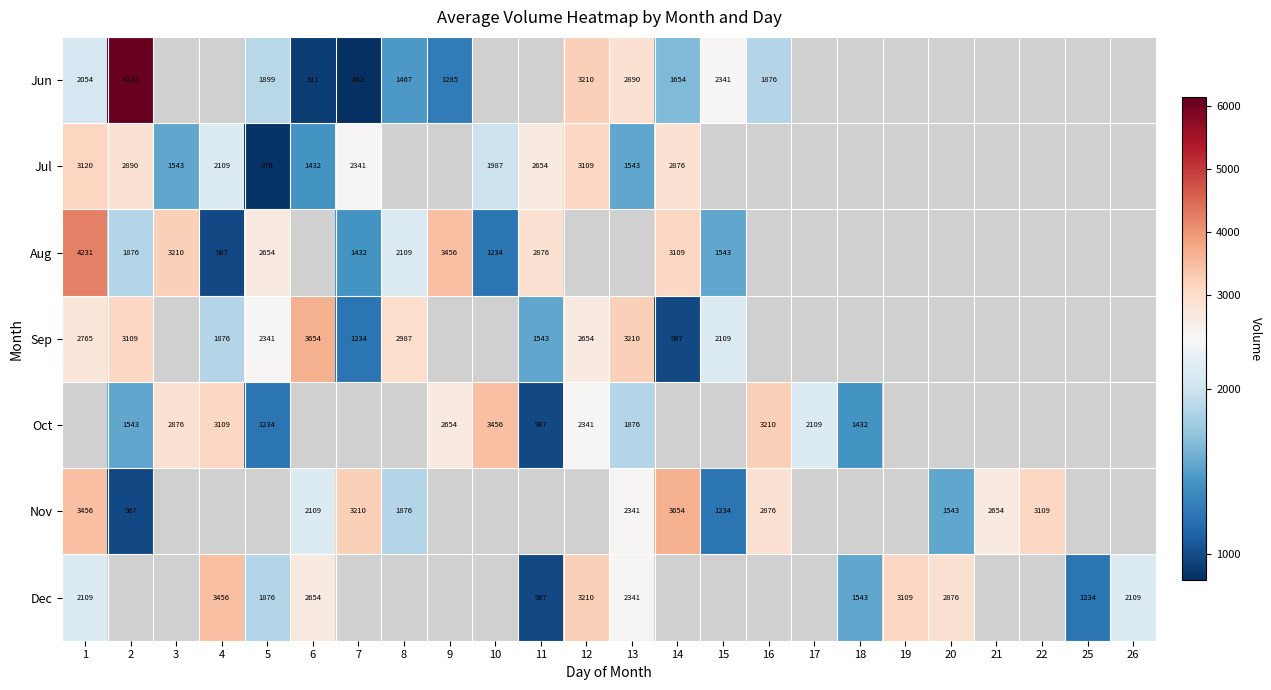

True or false: Jun has a value of 1344 at 7.

False